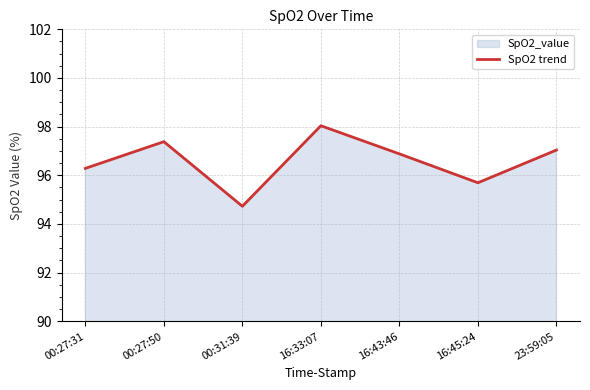

True or false: the data has more than 1 interior local peaks.

True